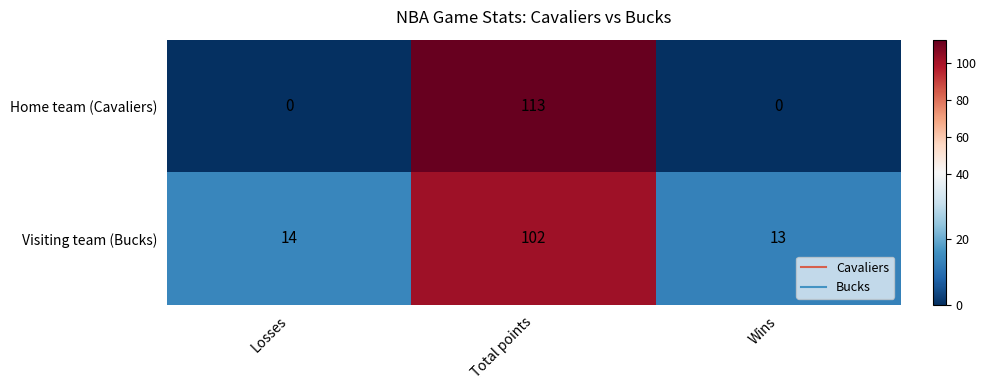

Rank the series at Losses from lowest to highest value.

Home team (Cavaliers), Visiting team (Bucks)